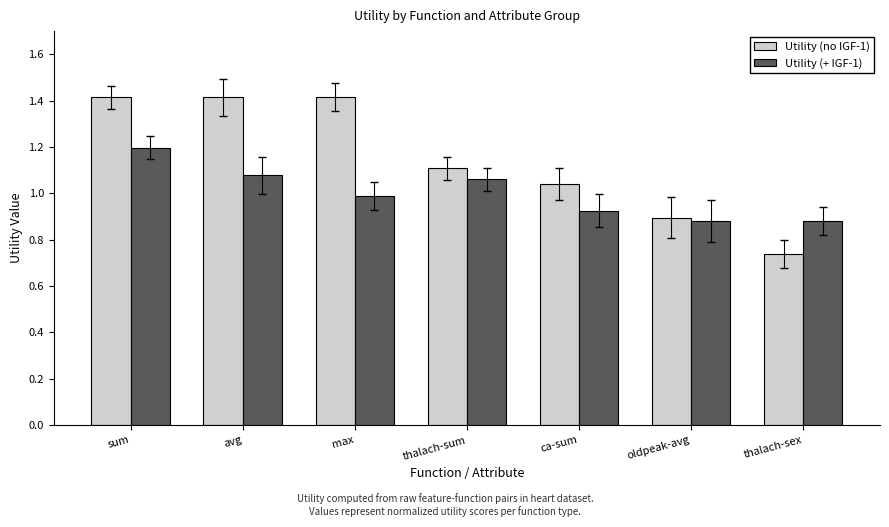

The Utility (no IGF-1) series shows 1.1 at thalach-sum. True or false?

True